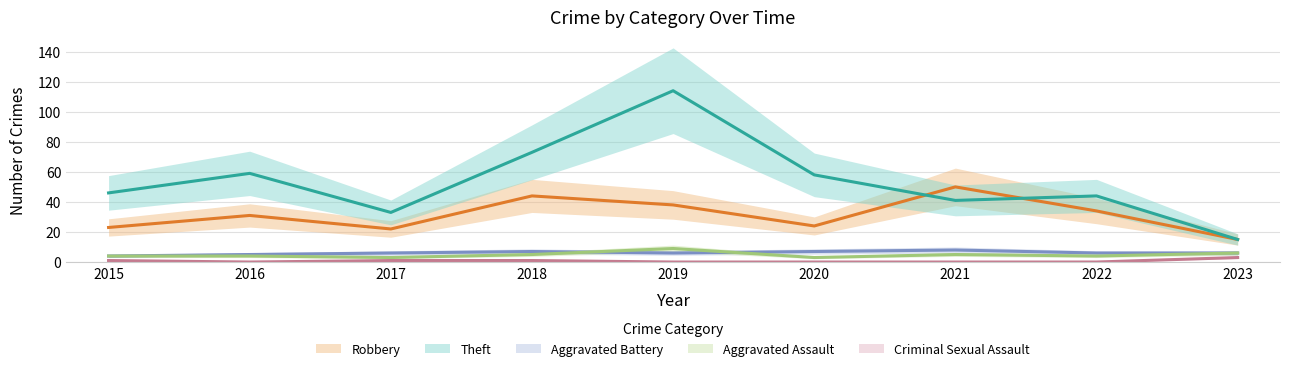

Reading left to right, transcribe all the data shown in this chart.

Robbery: 2015=23	2016=31	2017=22	2018=44	2019=38	2020=24	2021=50	2022=34	2023=15
Theft: 2015=46	2016=59	2017=33	2018=73	2019=114	2020=58	2021=41	2022=44	2023=15
Aggravated Battery: 2015=4	2016=5	2017=6	2018=7	2019=6	2020=7	2021=8	2022=6	2023=6
Aggravated Assault: 2015=4	2016=4	2017=3	2018=5	2019=9	2020=3	2021=5	2022=4	2023=6
Criminal Sexual Assault: 2015=1	2016=0	2017=1	2018=1	2019=0	2020=0	2021=0	2022=0	2023=3